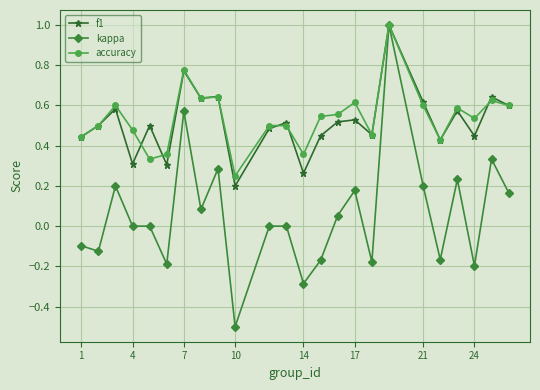

Which series has the largest range (max minus min)?

kappa